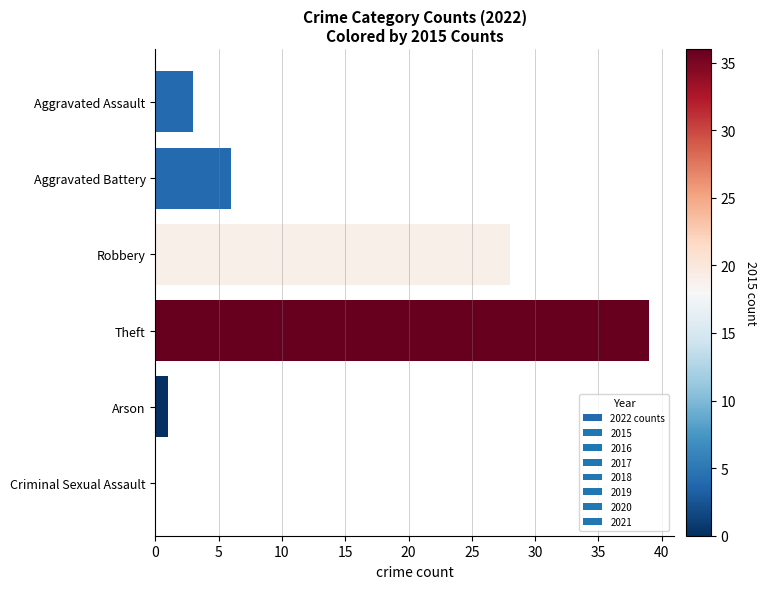

Reading bottom to top, list all the values displayed in this chart.

Criminal Sexual Assault=0	Arson=1	Theft=39	Robbery=28	Aggravated Battery=6	Aggravated Assault=3